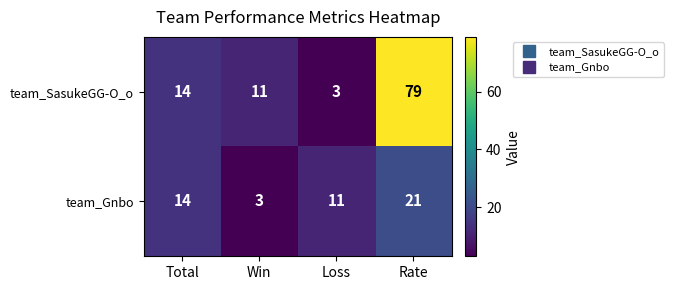

Which label corresponds to the largest value in the chart?

Rate